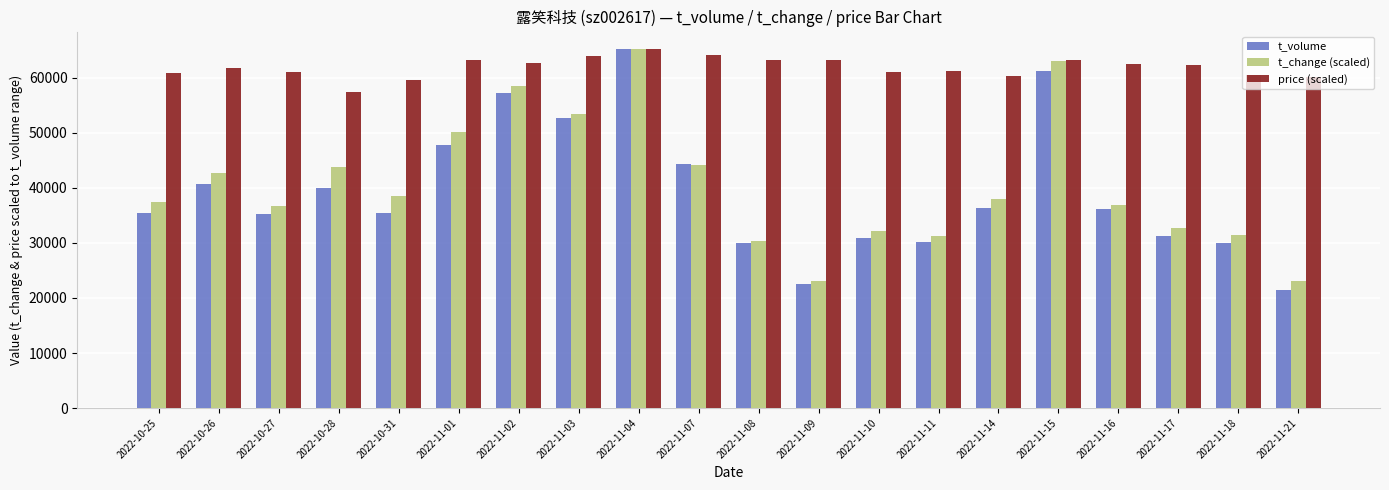

Where does the price (scaled) series first go above 62274?

2022-11-01